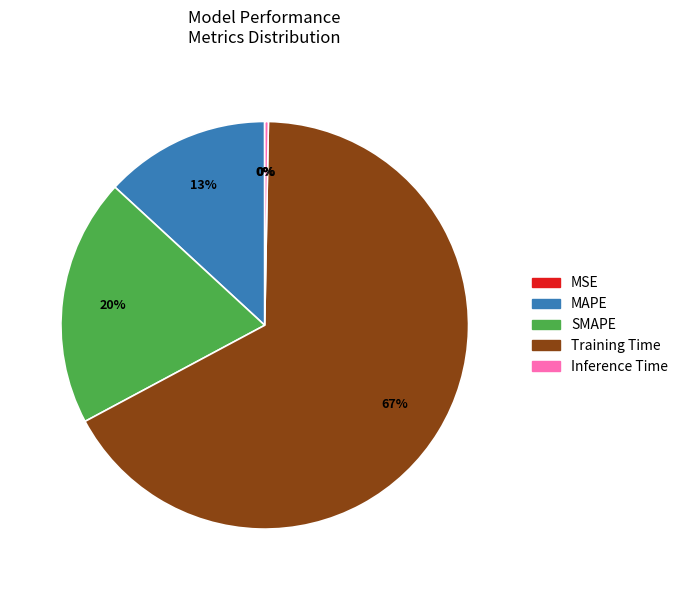

To the nearest percent, what portion does SMAPE represent?

20%